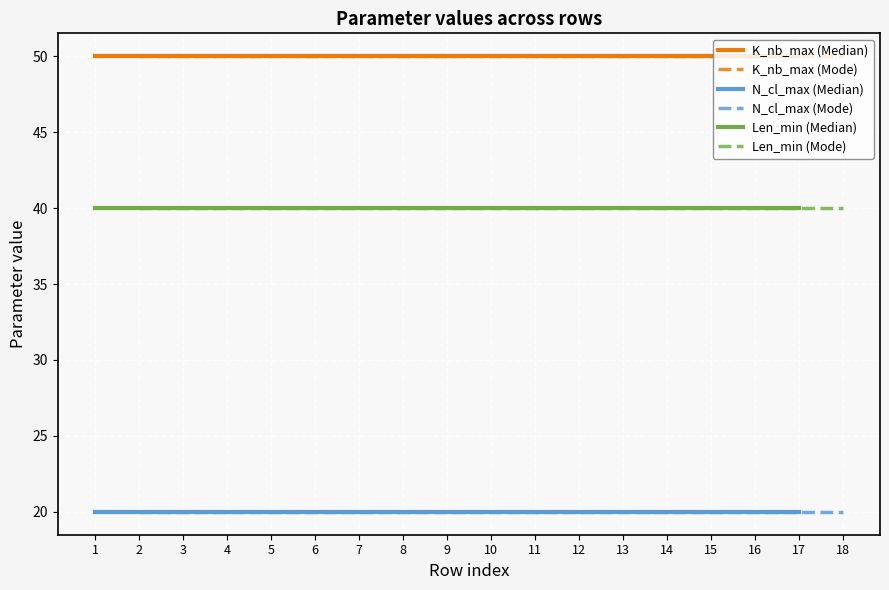

At 4, list the series in order from smallest to largest.

N_cl_max (Median), N_cl_max (Mode), Len_min (Median), Len_min (Mode), K_nb_max (Median), K_nb_max (Mode)